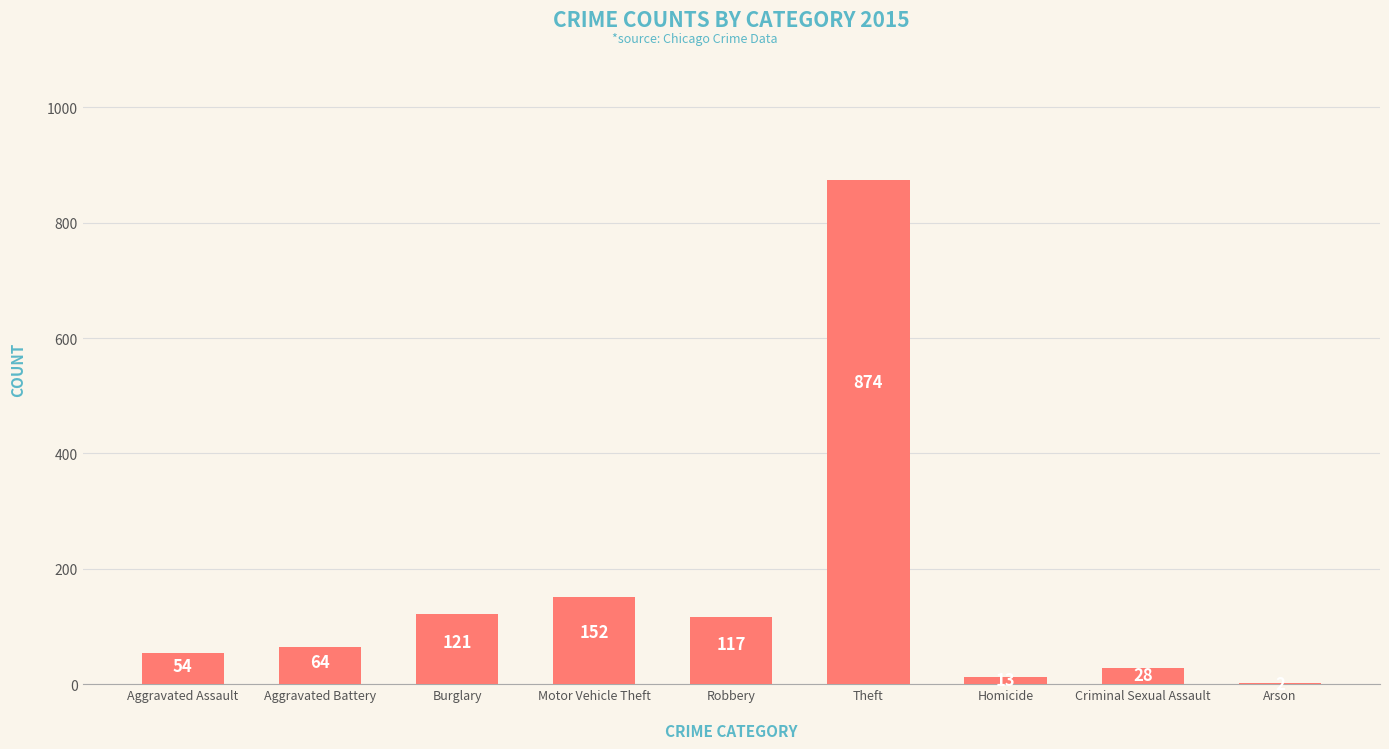

What is the difference between the values at Arson and Robbery?

115